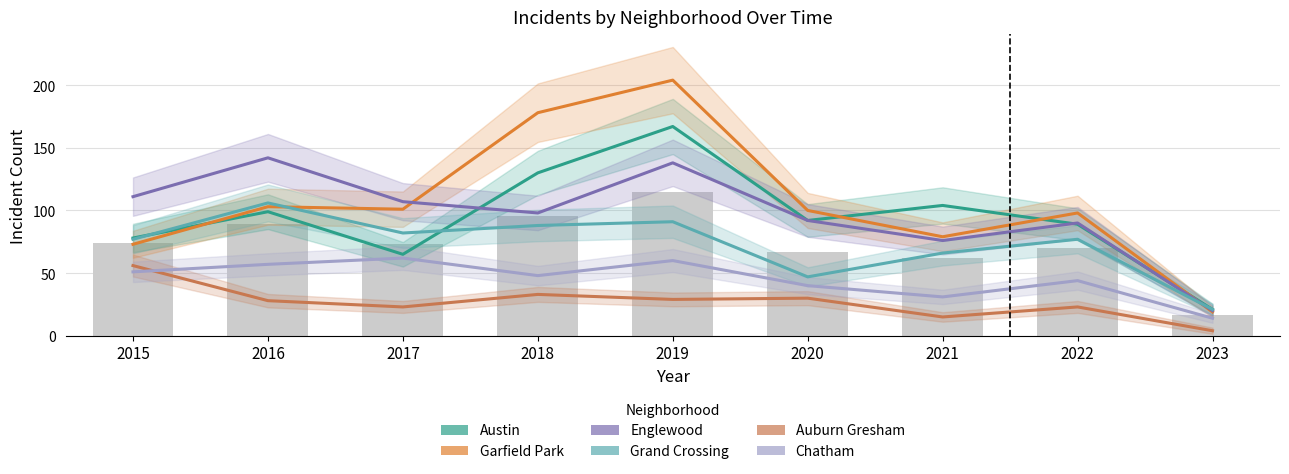

Where does the Auburn Gresham series first go above 28?

2015